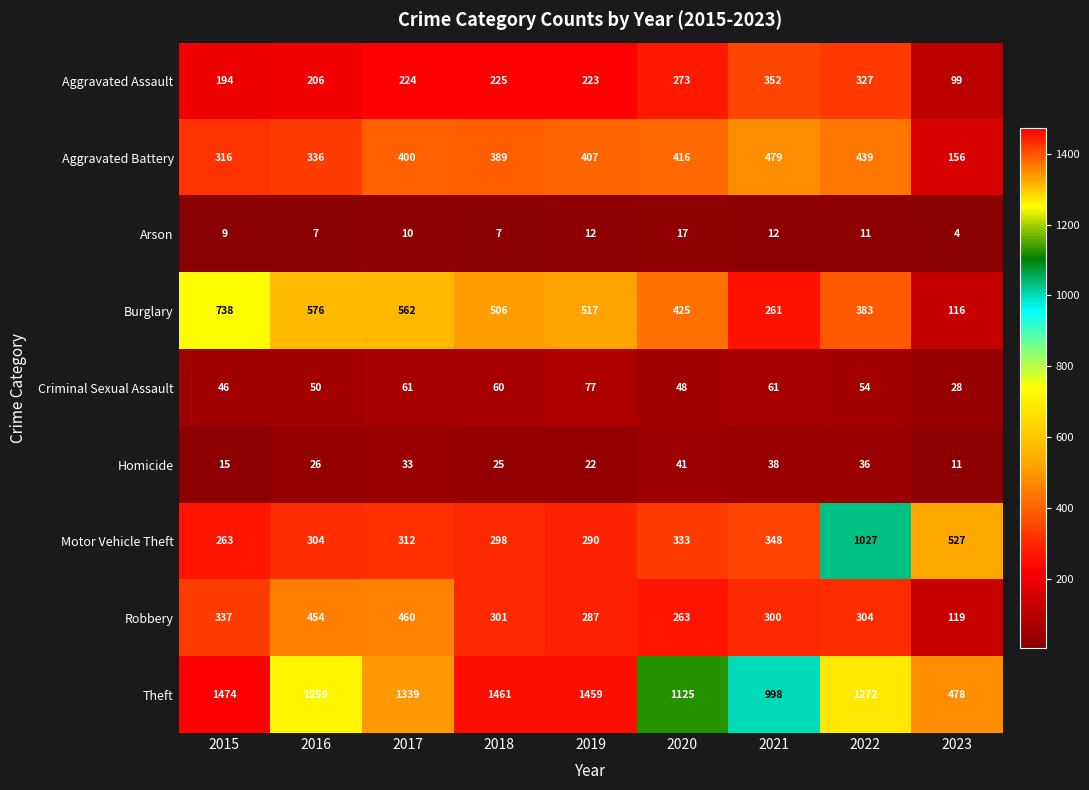

How many data points in Criminal Sexual Assault are less than 54?

4